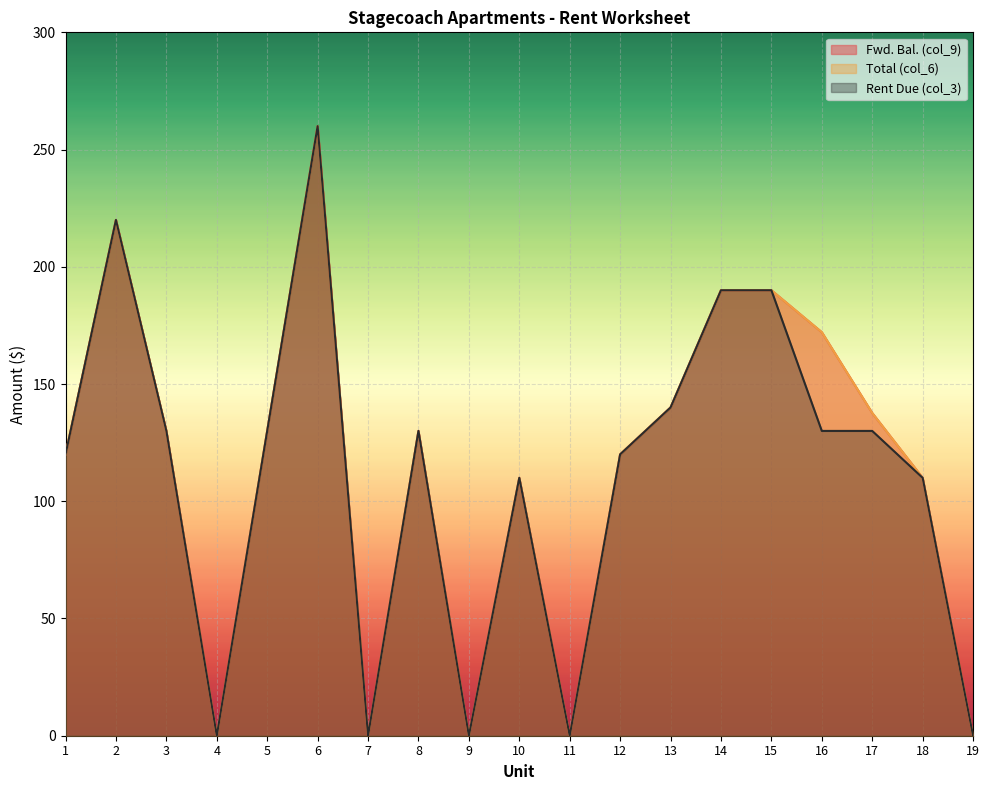

List the series in order of their peak value, lowest first.

Fwd. Bal. (col_9), Total (col_6), Rent Due (col_3)